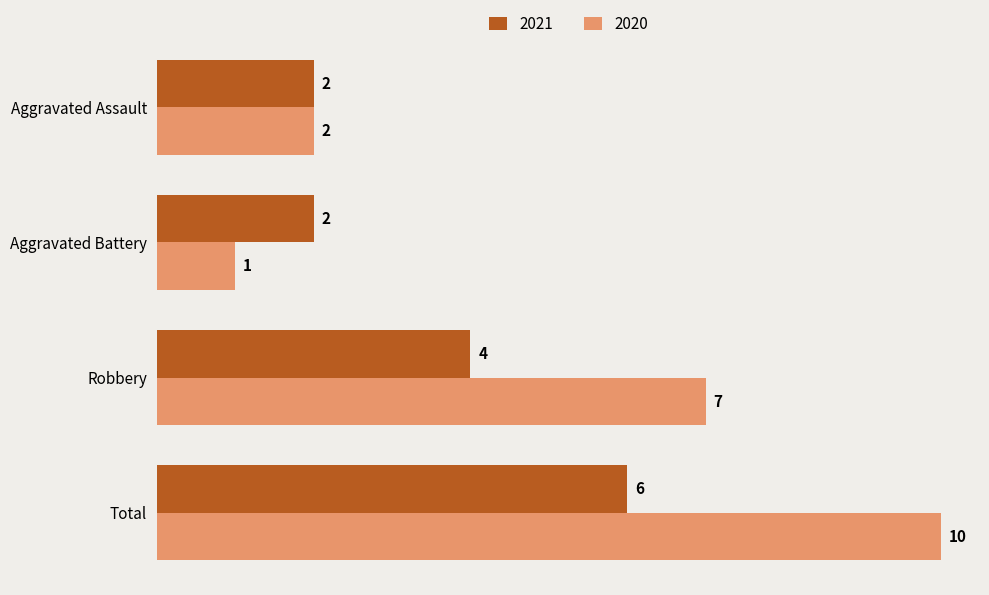

What is the sum of all 2020 values?

20